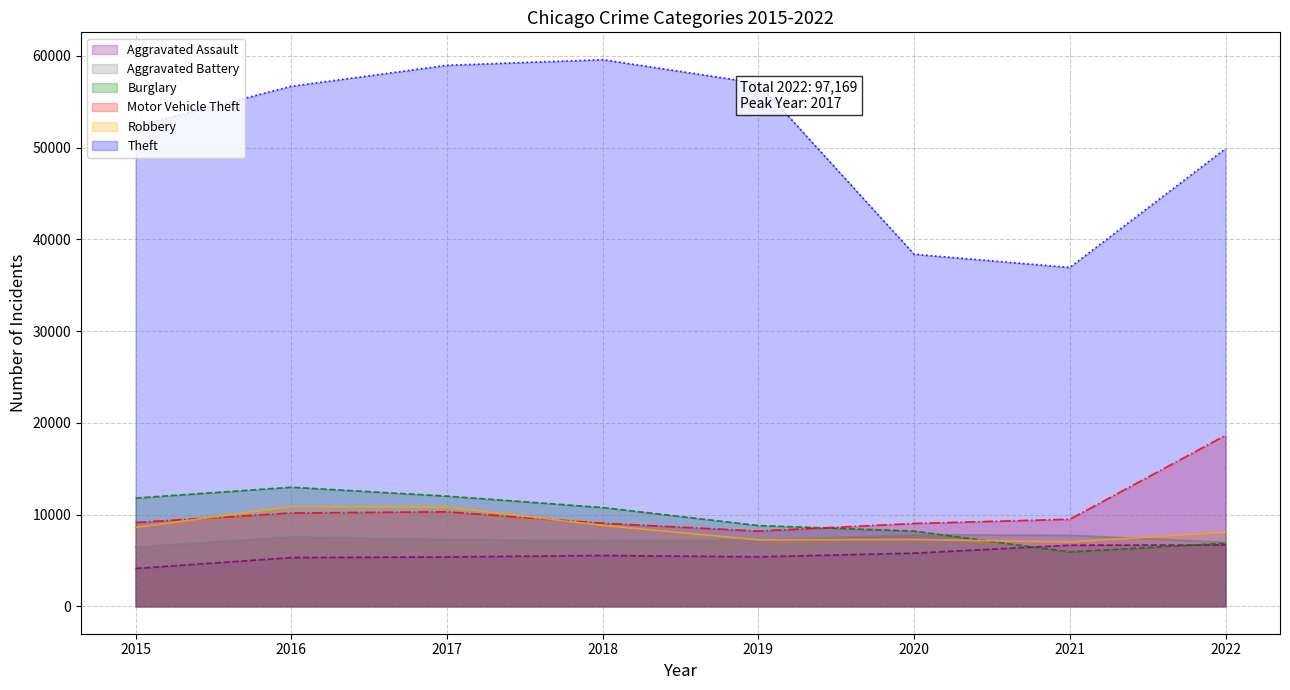

Reading left to right, list all the values displayed in this chart.

Aggravated Assault: 4130	5318	5388	5549	5403	5801	6668	6690
Aggravated Battery: 6485	7582	7307	7166	7256	7803	7753	6983
Burglary: 11808	12988	12018	10775	8812	8206	5940	6885
Motor Vehicle Theft: 9151	10180	10310	9067	8210	9041	9498	18647
Robbery: 8599	10871	10808	8833	7250	7291	7017	8067
Theft: 52323	56696	58984	59595	57023	38385	36946	49897